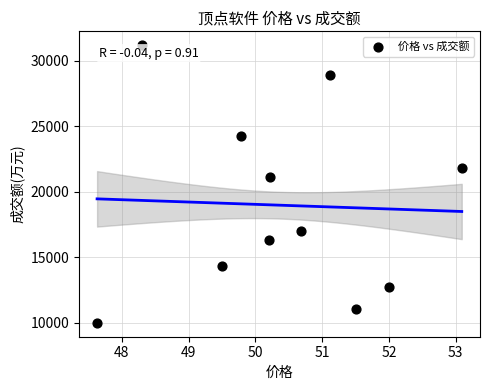

What Y value in the scatter plot is closest to 20592?

21123